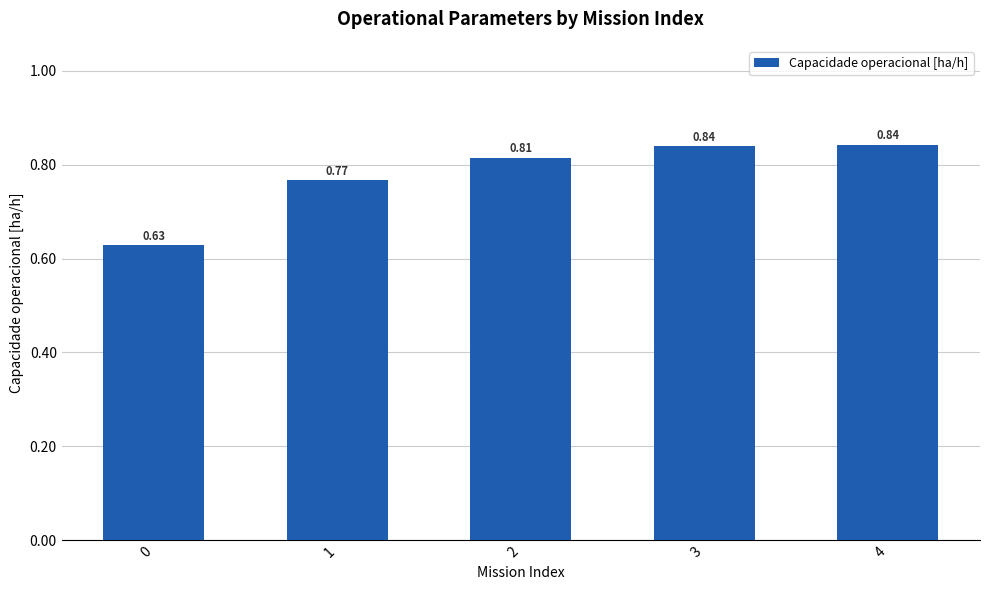

What is the change in value from 0 to 1?

+0.1